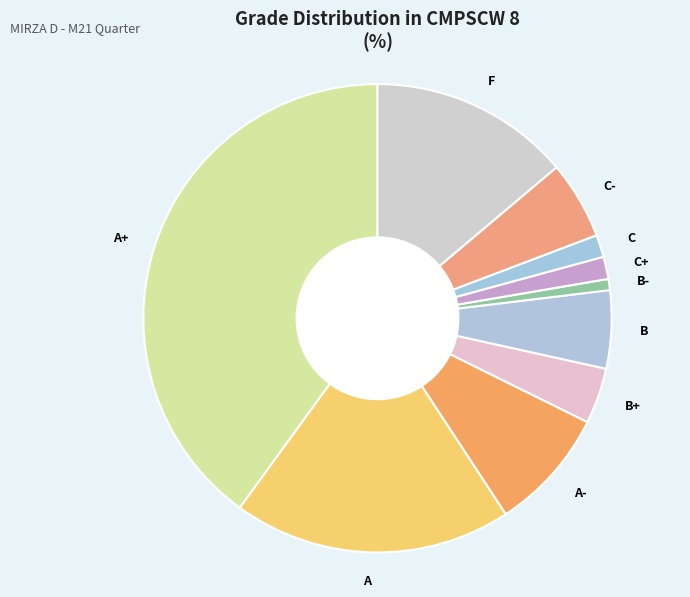

What is the smallest slice in the pie chart?

B-